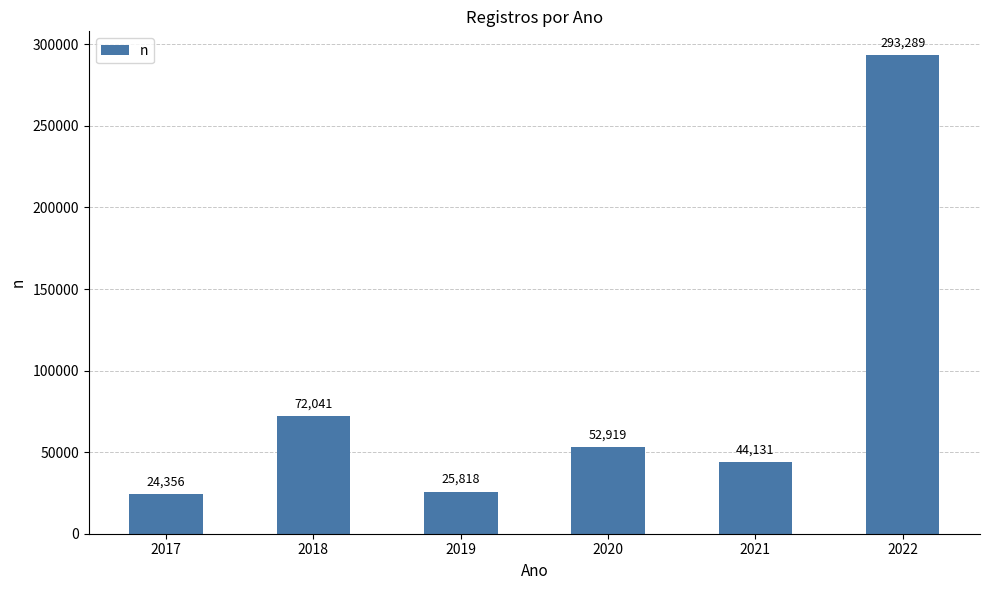

Are the bars horizontal?

No